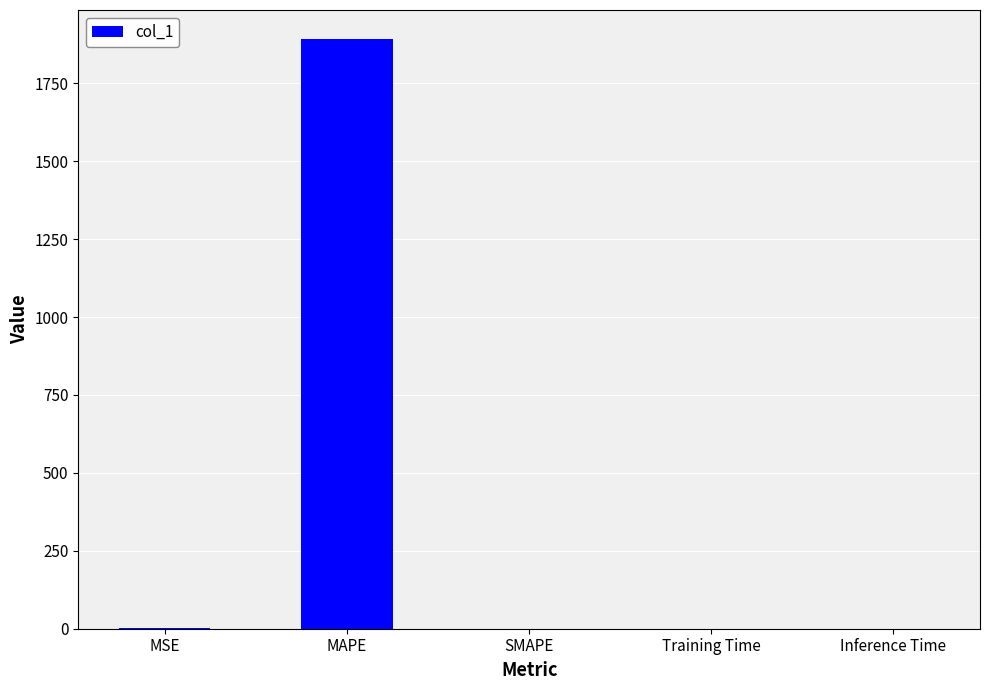

What is the difference between the values at MAPE and SMAPE?

1890.6